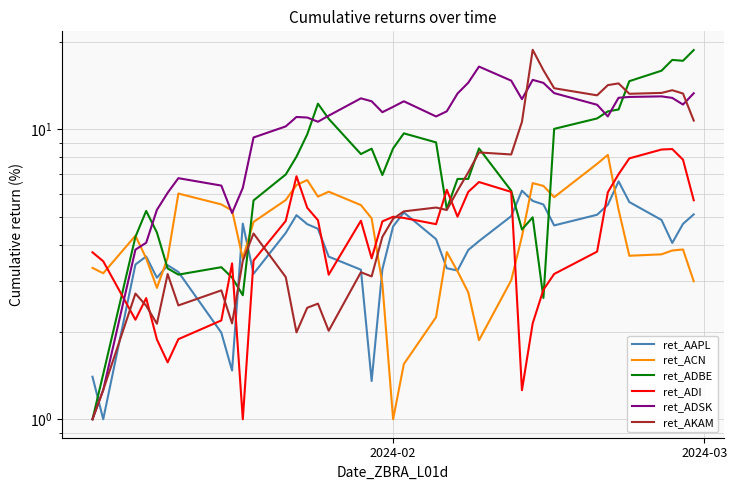

Which series has the largest total across all categories?

ret_ADSK